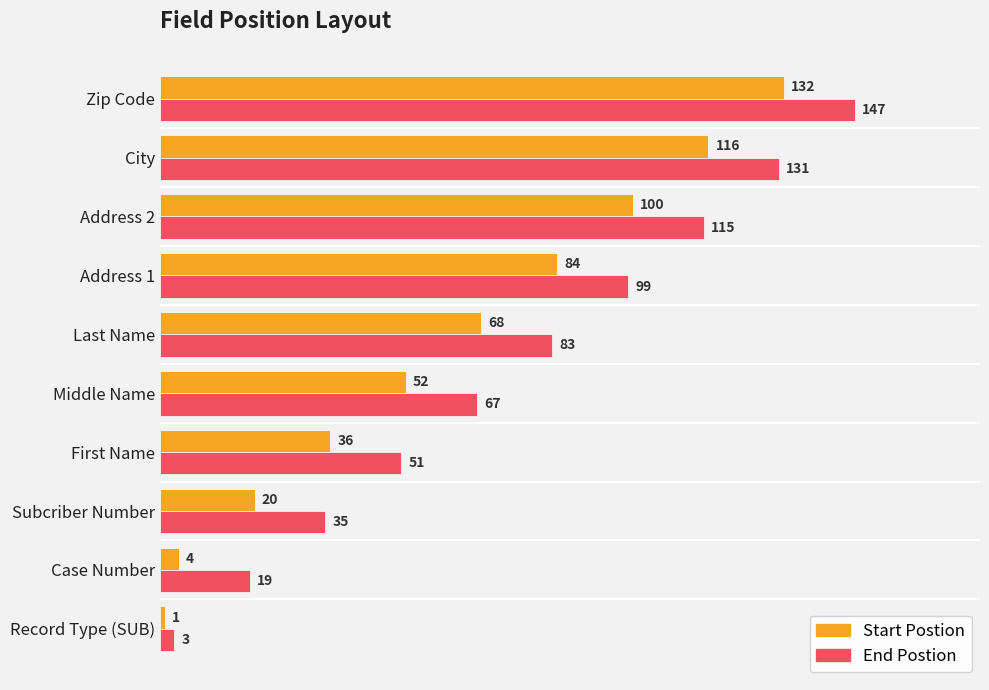

What is the spread (max minus min) of values at First Name?

15